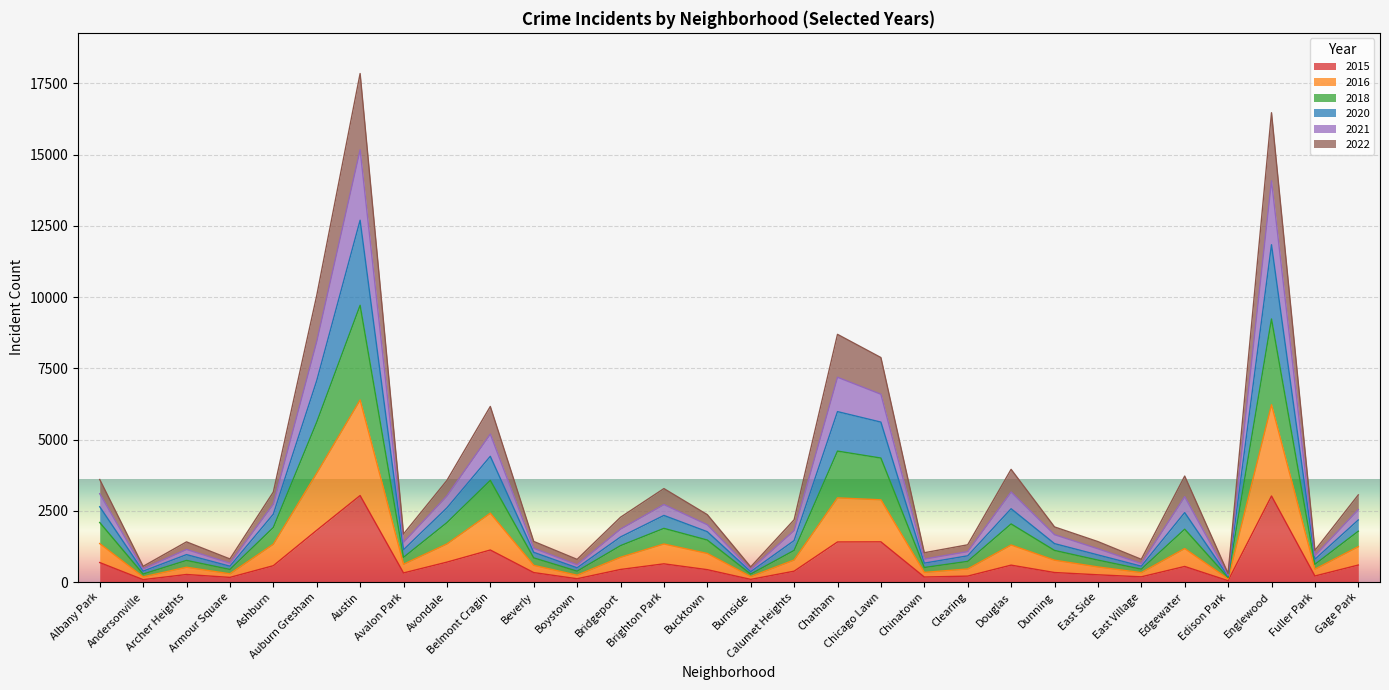

Where is the first local minimum for 2022?

Andersonville